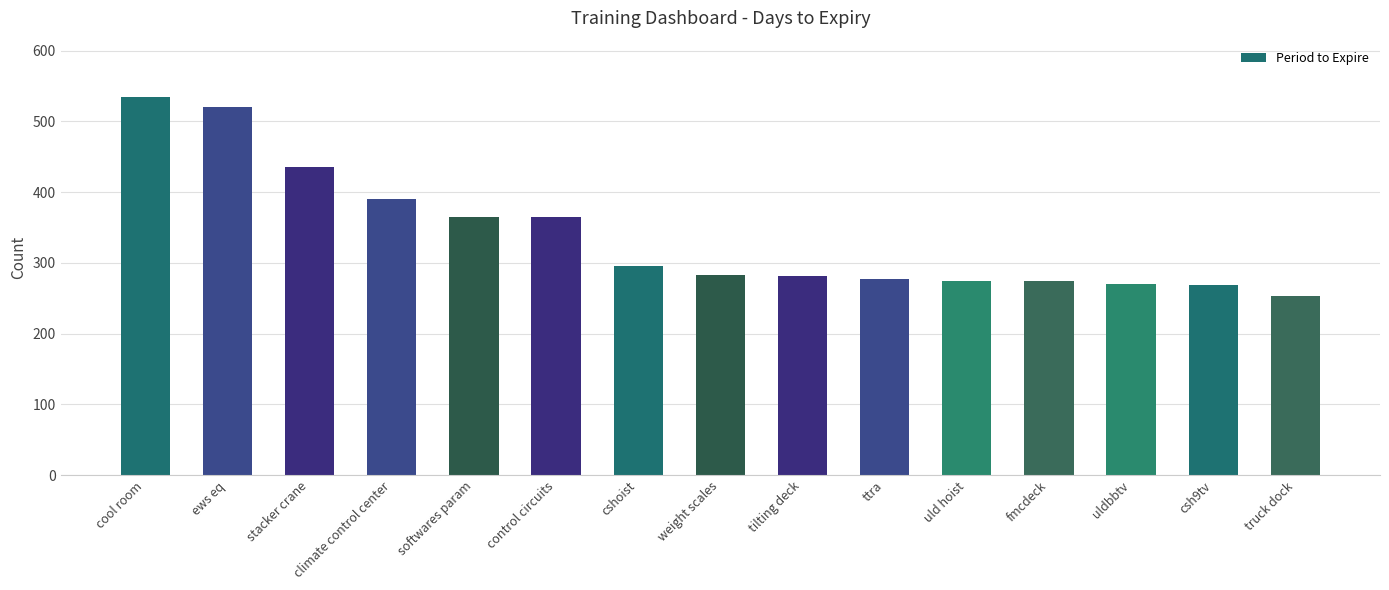

The value at truck dock is 162. True or false?

False